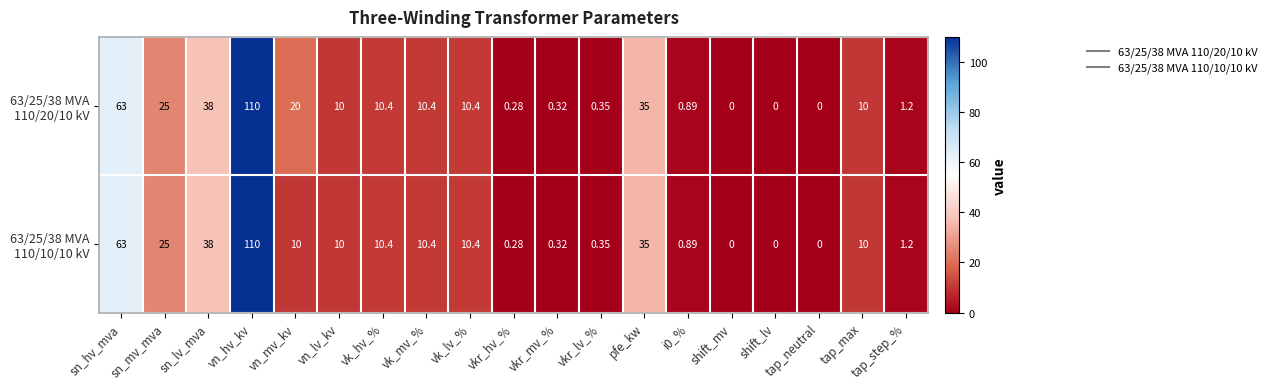

At which category does the chart reach its peak across all series?

vn_hv_kv